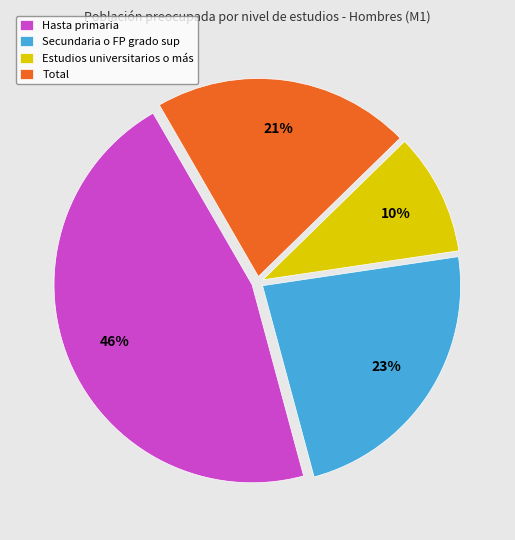

How many segments does this pie chart have?

4